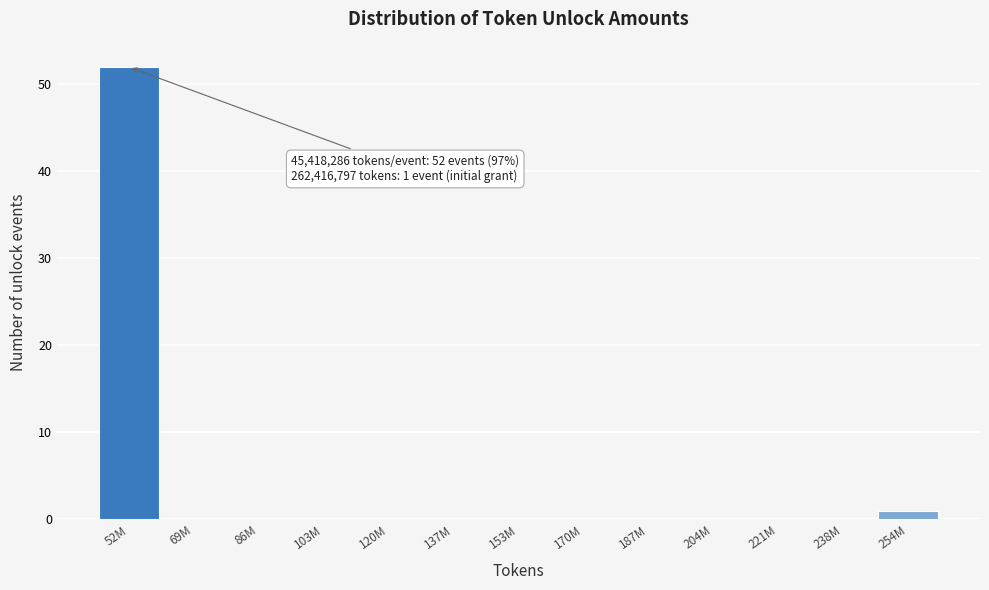

Reading left to right, list all the values displayed in this chart.

52M=52	69M=0	86M=0	103M=0	120M=0	137M=0	153M=0	170M=0	187M=0	204M=0	221M=0	238M=0	254M=1